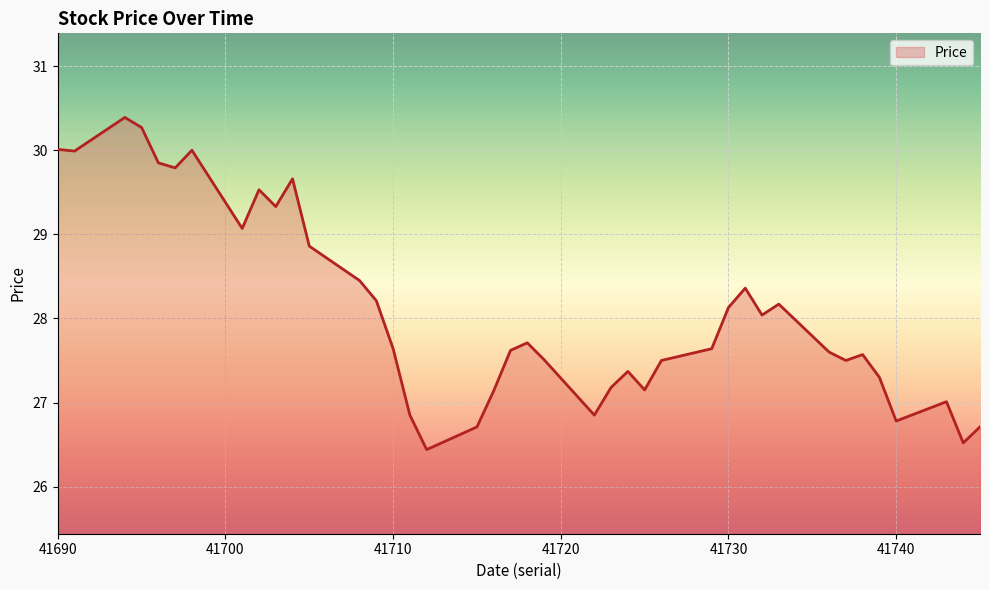

True or false: the data has more than 2 interior local peaks.

True